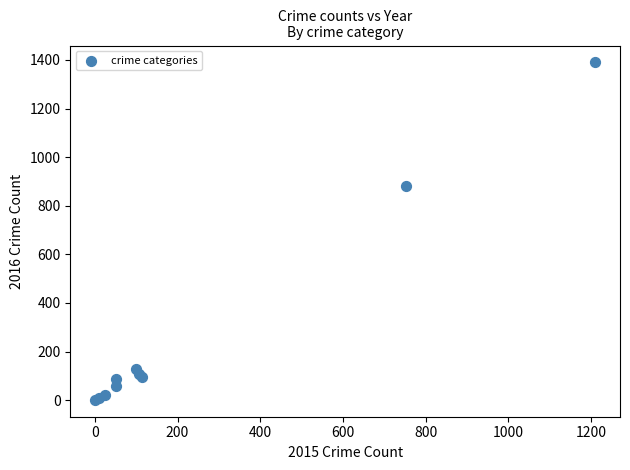

What Y value in the scatter plot is closest to 695?

881